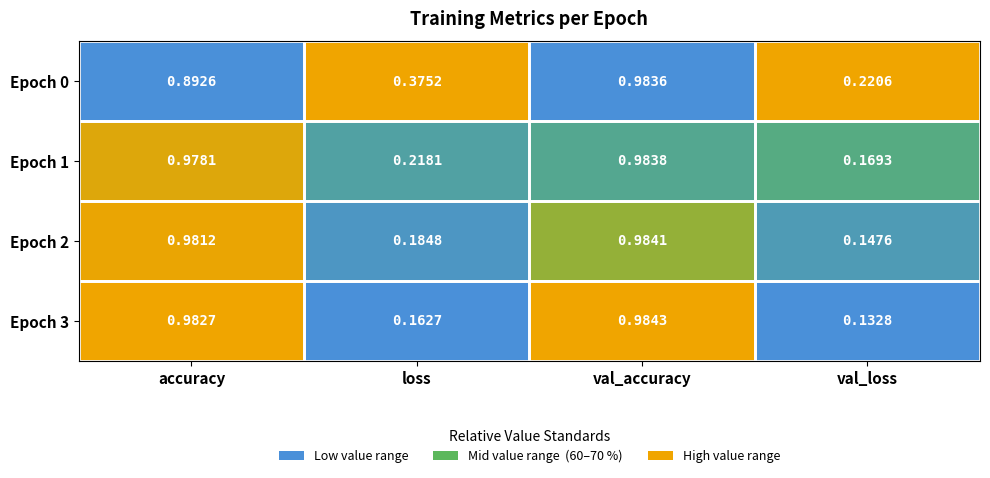

At which label does Epoch 0 reach its peak?

val_accuracy